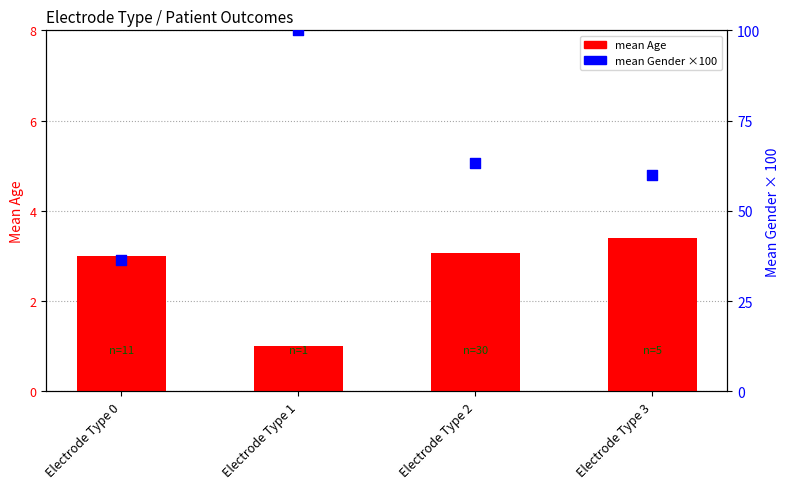

At which category is the sum across all series the highest?

Electrode Type 1